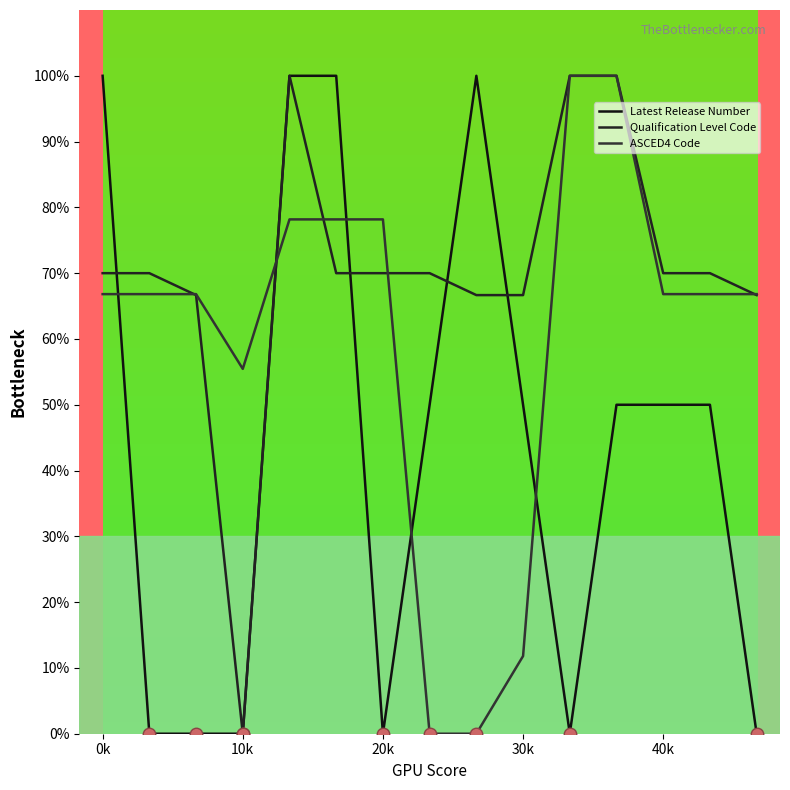

List the series in order of their peak value, lowest first.

Latest Release Number, Qualification Level Code, ASCED4 Code